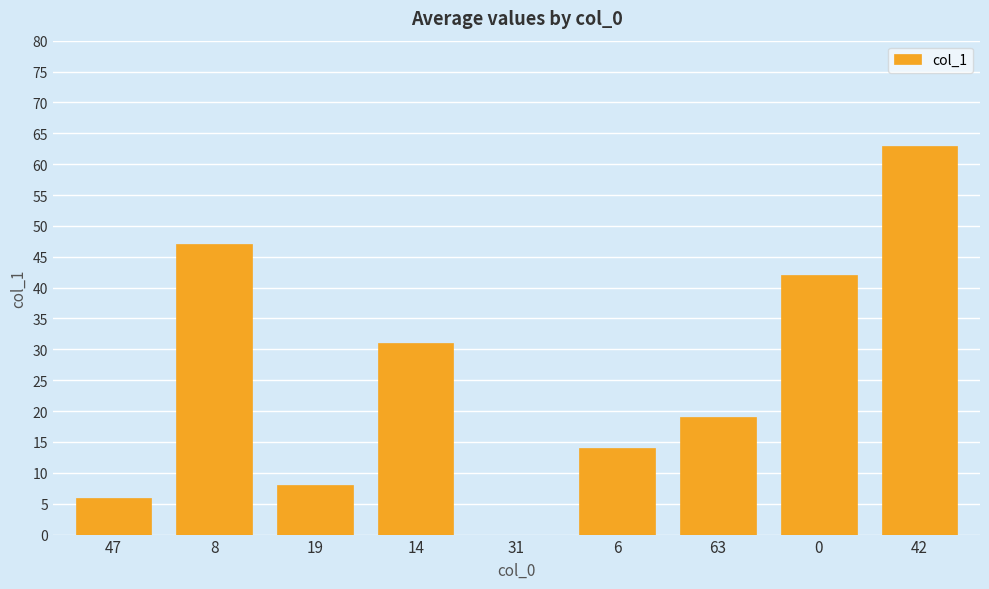

Between 31 and 8, which is larger?

8